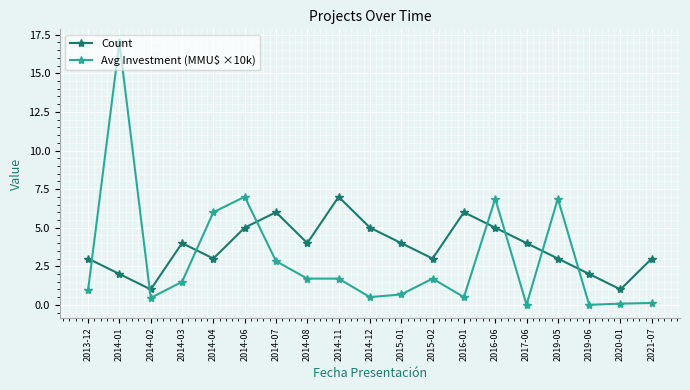

List the series in order of their peak value, highest first.

Avg Investment (MMU$ ×10k), Count